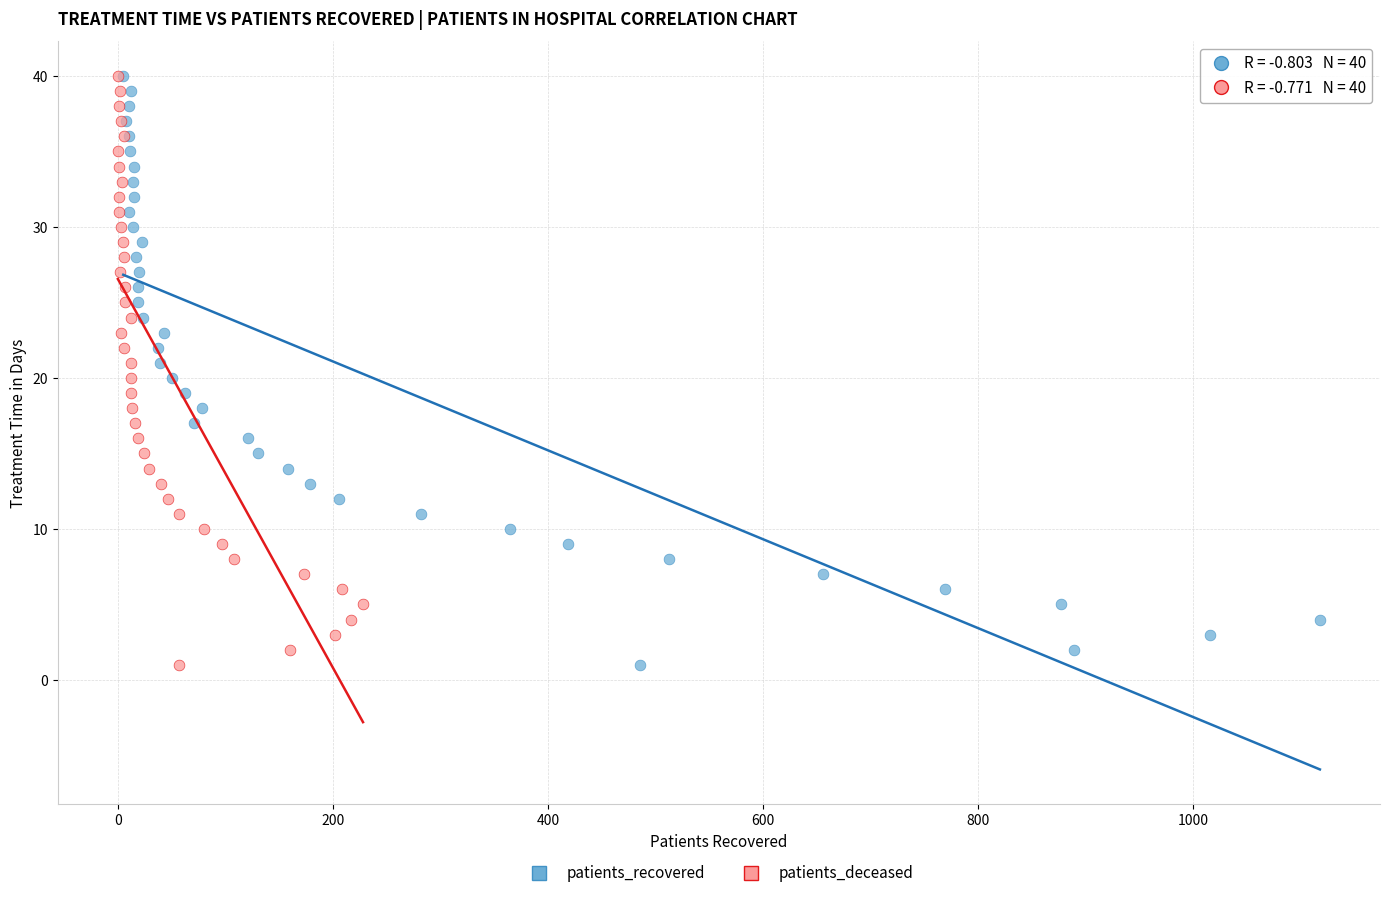

What are all the series names shown in the legend?

patients_recovered, patients_deceased